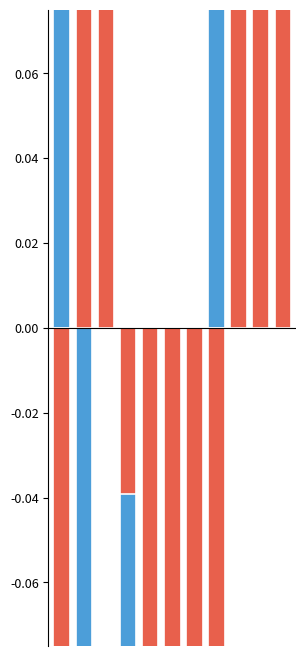

What is the total value across all series at 7?

0.4